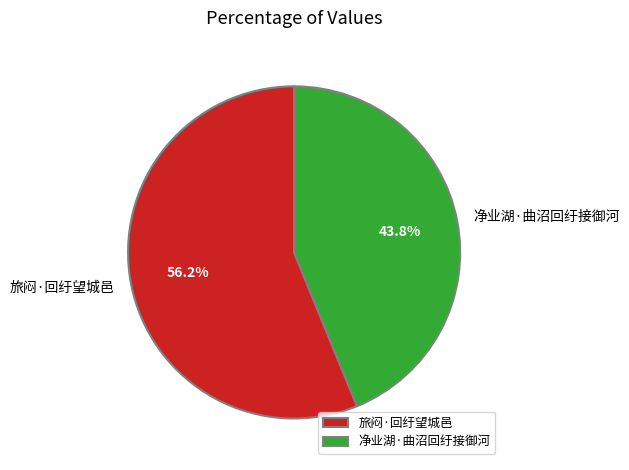

What percentage do 净业湖·曲沼回纡接御河 and 旅闷·回纡望城邑 together represent?

100.0%